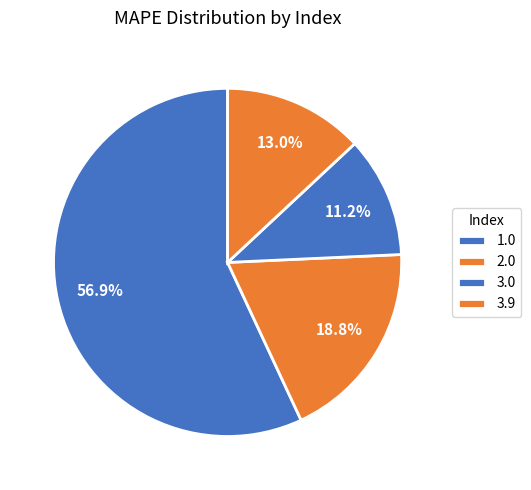

What percentage is the 1.0 slice, to the nearest percent?

57%